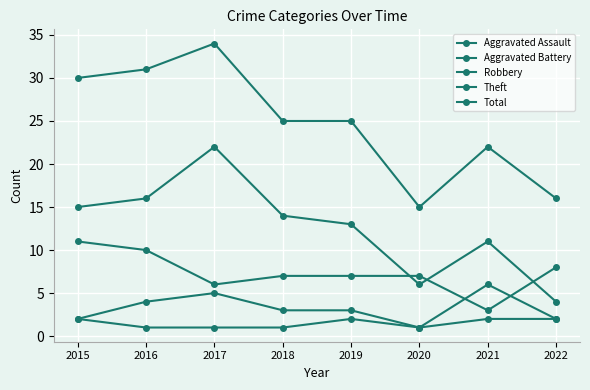

True or false: Robbery and Aggravated Assault intersect in this chart.

False